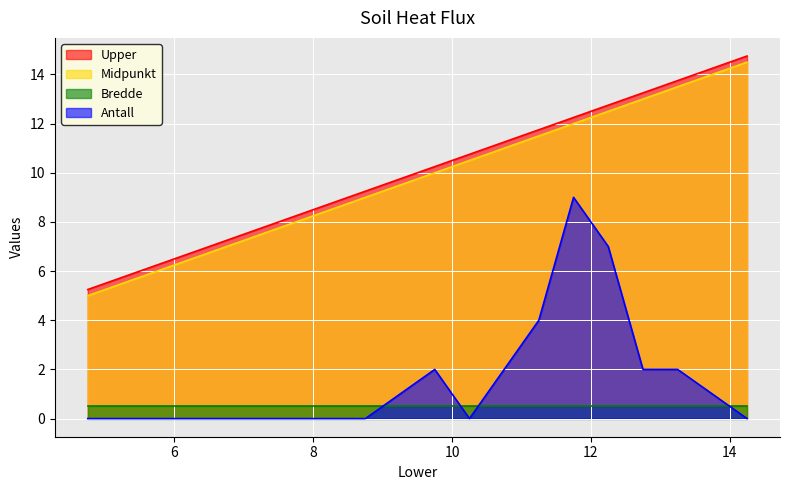

At which label is Antall closest to 4?

11.25